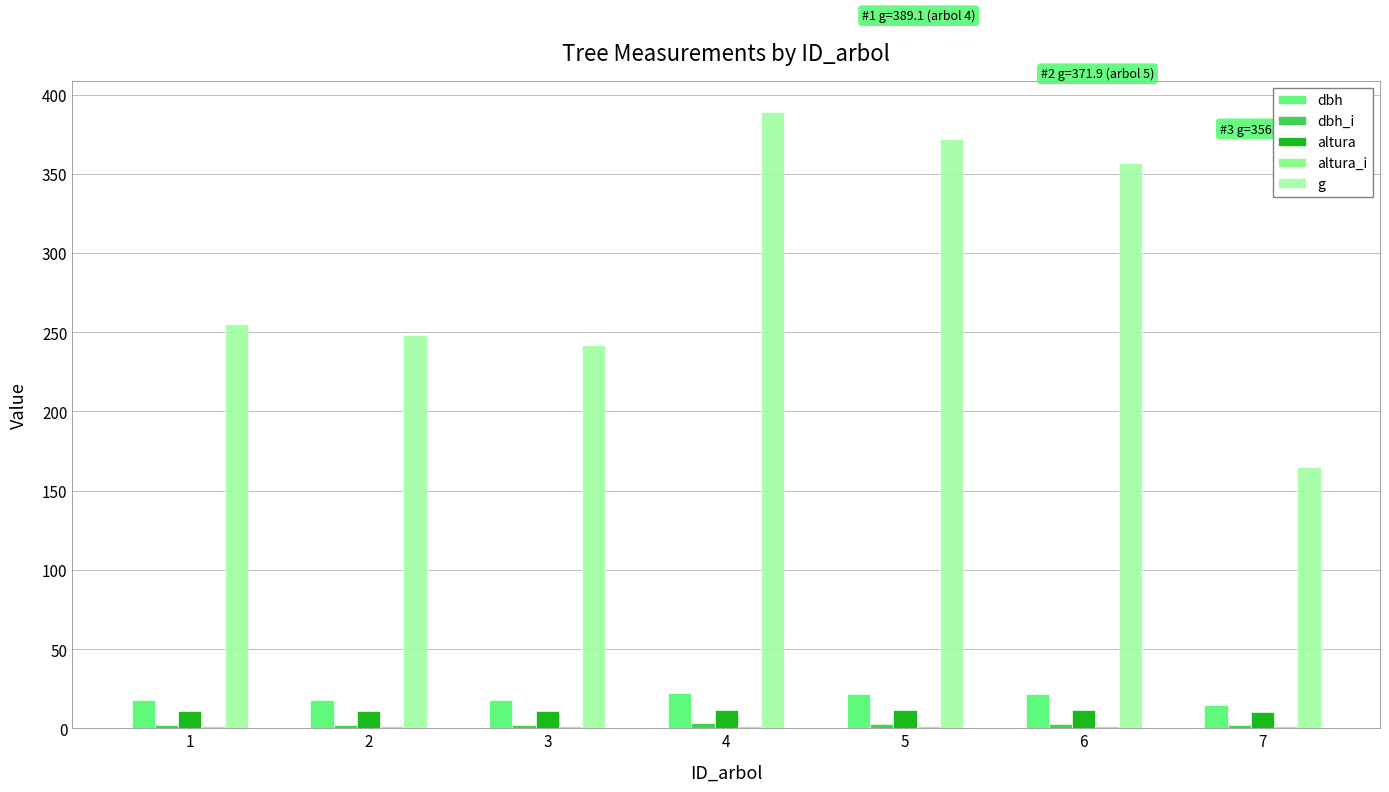

Between 6 and 7, which series saw the biggest shift?

g